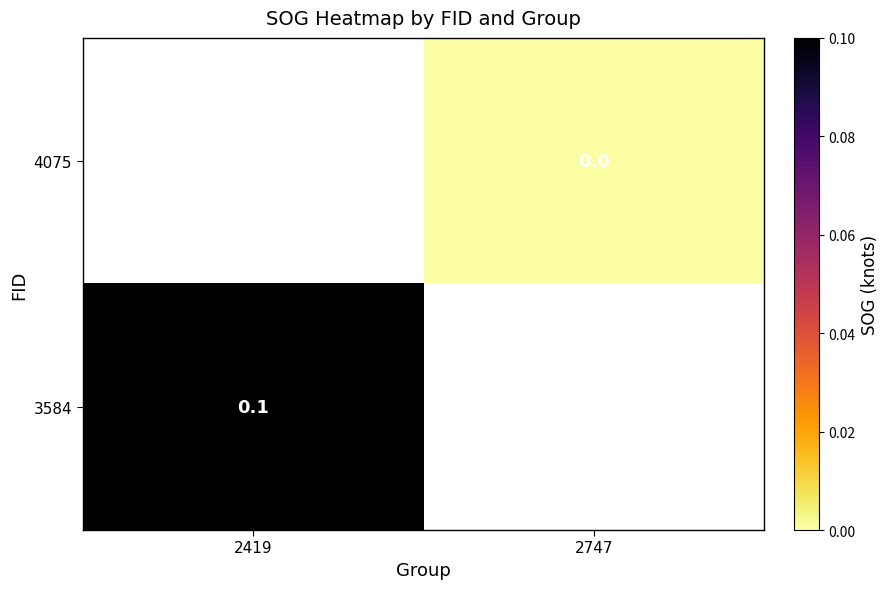

Is it true that 3584 equals 0.1 at 2419?

True